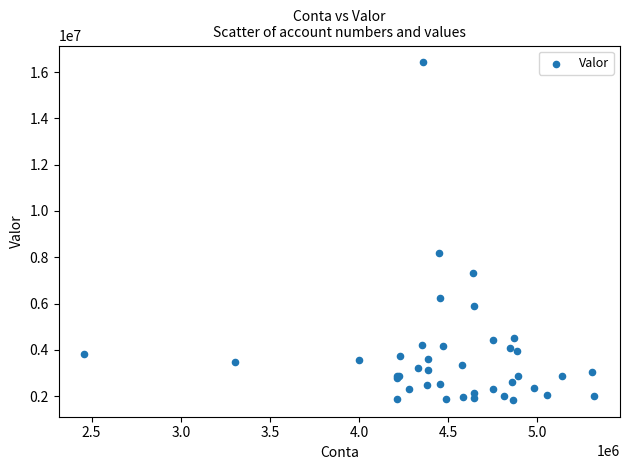

What Y value in the scatter plot is closest to 9129433?

8192755